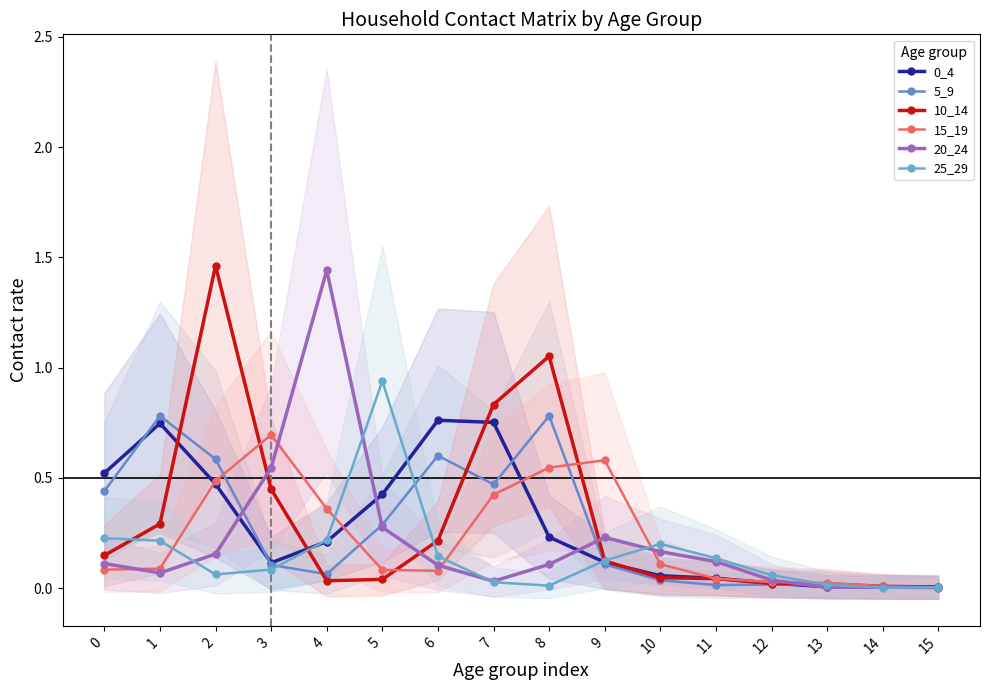

Reading left to right, list all the values displayed in this chart.

0_4: 0=0.5	1=0.7	2=0.5	3=0.1	4=0.2	5=0.4	6=0.8	7=0.8	8=0.2	9=0.1	10=0.1	11=0.0	12=0.0	13=0.0	14=0.0	15=0.0
5_9: 0=0.4	1=0.8	2=0.6	3=0.1	4=0.1	5=0.3	6=0.6	7=0.5	8=0.8	9=0.1	10=0.0	11=0.0	12=0.0	13=0.0	14=0.0	15=0.0
10_14: 0=0.1	1=0.3	2=1.5	3=0.4	4=0.0	5=0.0	6=0.2	7=0.8	8=1.1	9=0.1	10=0.0	11=0.0	12=0.0	13=0.0	14=0.0	15=0.0
15_19: 0=0.1	1=0.1	2=0.5	3=0.7	4=0.4	5=0.1	6=0.1	7=0.4	8=0.5	9=0.6	10=0.1	11=0.0	12=0.0	13=0.0	14=0.0	15=0.0
20_24: 0=0.1	1=0.1	2=0.2	3=0.5	4=1.4	5=0.3	6=0.1	7=0.0	8=0.1	9=0.2	10=0.2	11=0.1	12=0.0	13=0.0	14=0.0	15=0.0
25_29: 0=0.2	1=0.2	2=0.1	3=0.1	4=0.2	5=0.9	6=0.1	7=0.0	8=0.0	9=0.1	10=0.2	11=0.1	12=0.1	13=0.0	14=0.0	15=0.0